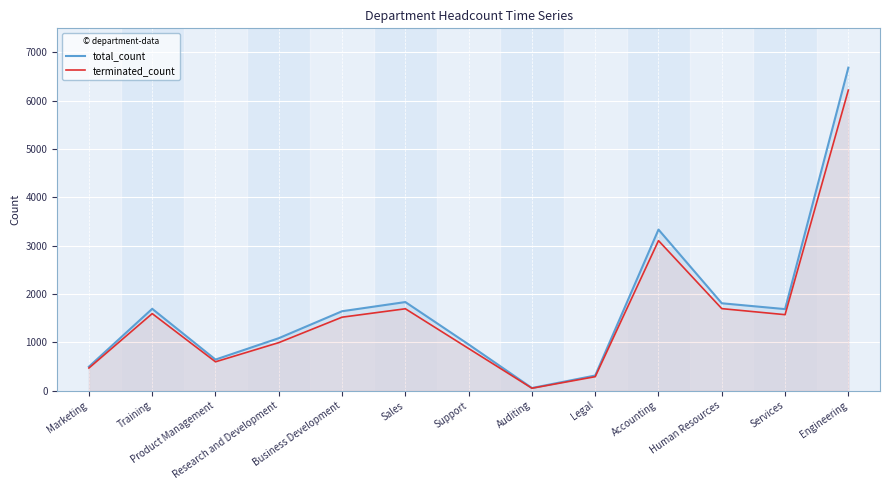

True or false: terminated_count and total_count intersect in this chart.

False